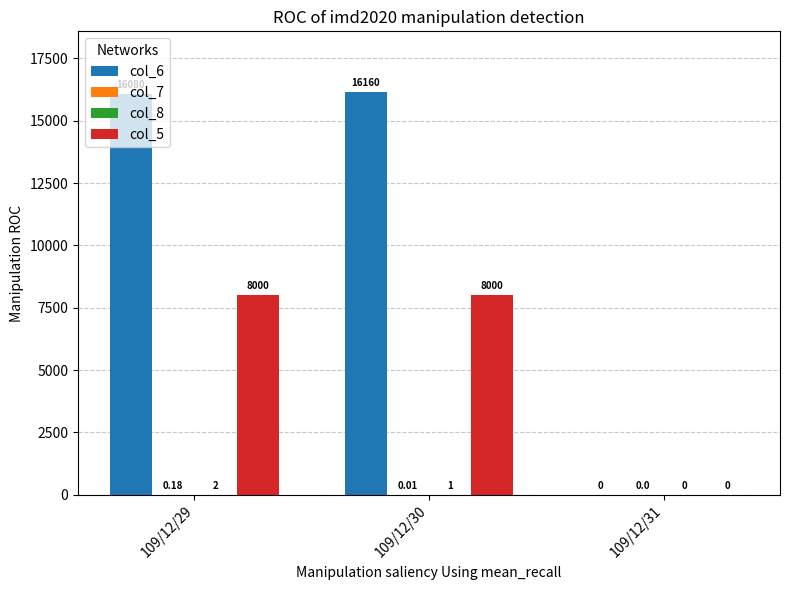

Between 109/12/30 and 109/12/31, which series saw the biggest shift?

col_6